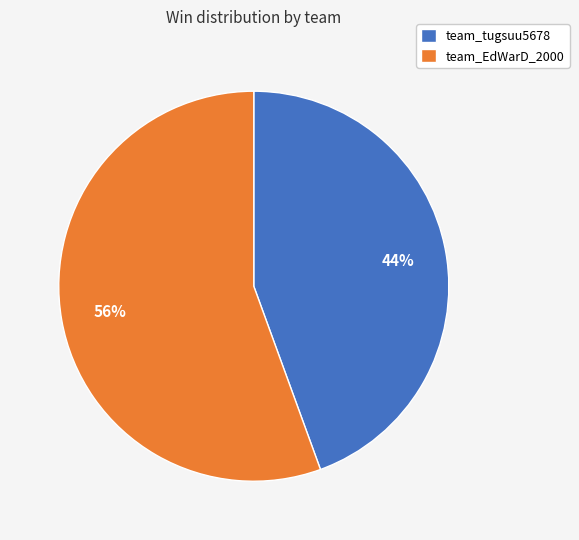

The team_EdWarD_2000 slice represents 56% of the pie. True or false?

True